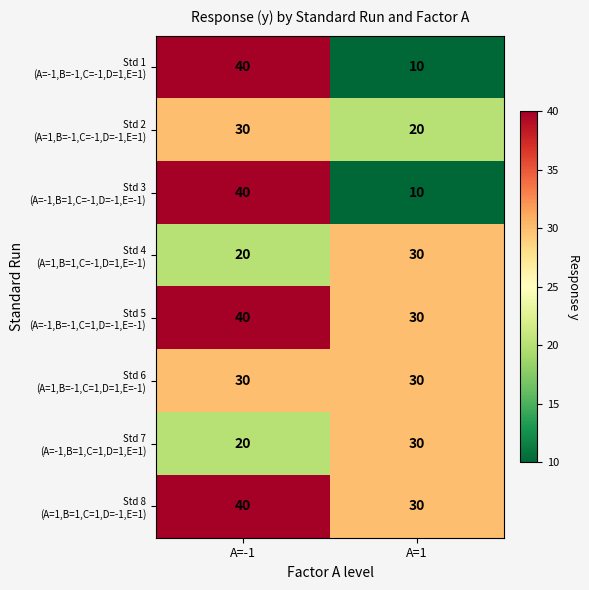

At which category is the sum across all series the highest?

A=-1